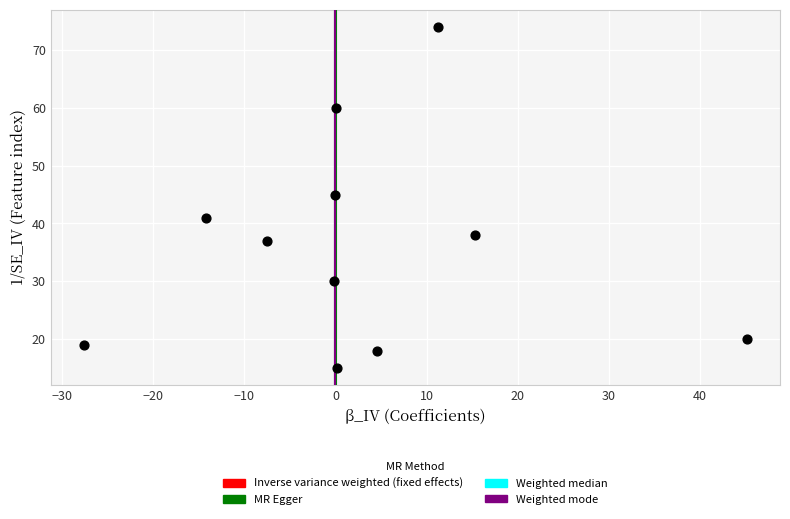

What Y value in the scatter plot is closest to 44?

45